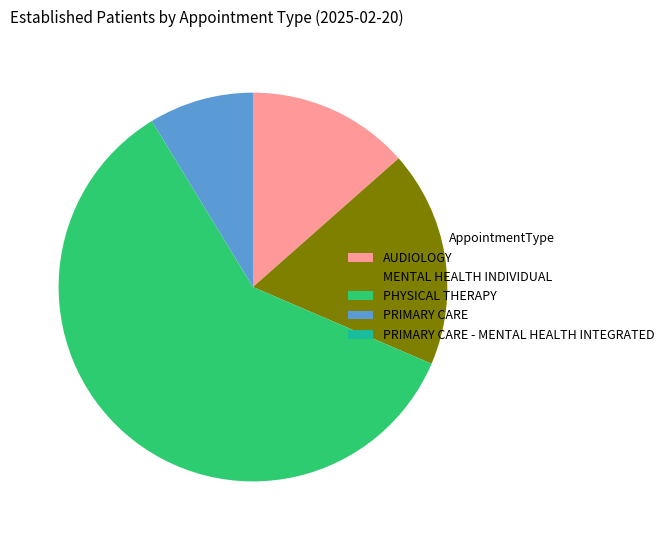

Do AUDIOLOGY and MENTAL HEALTH INDIVIDUAL together represent more than half of the pie?

No